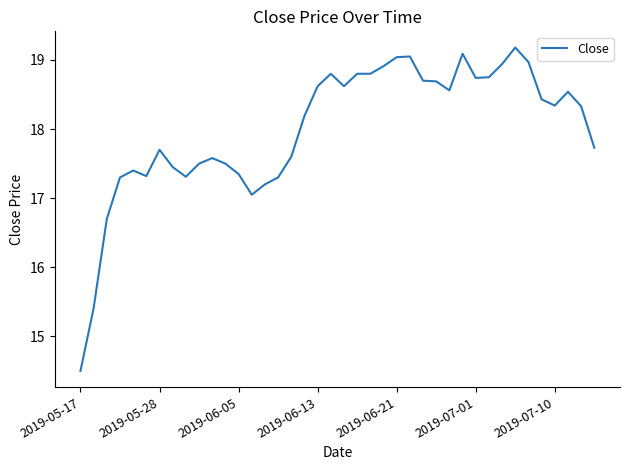

What is the difference between the maximum and minimum values?

4.7